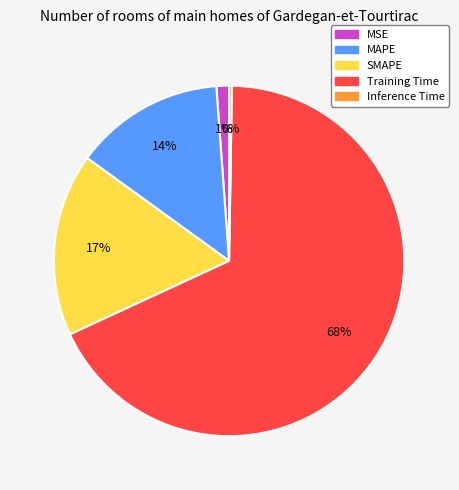

What percentage is the Training Time slice, to the nearest percent?

68%